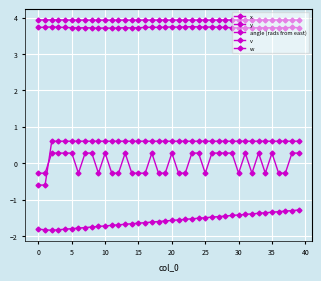

True or false: w has more than 2 interior local peaks.

False